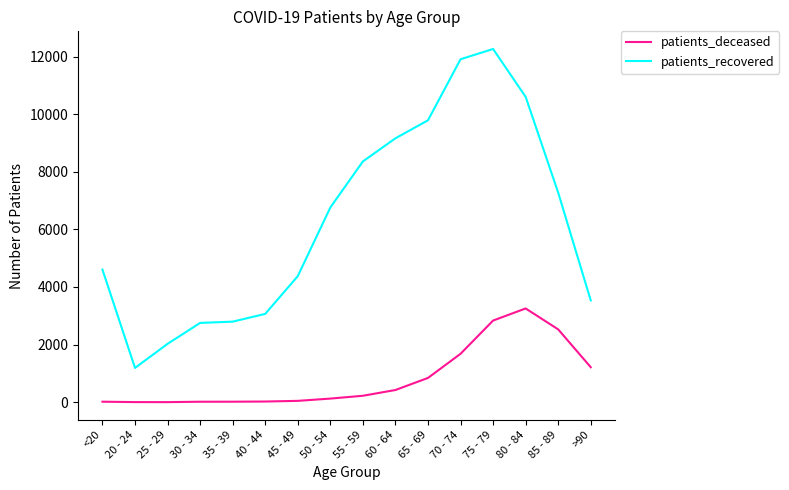

What is the maximum value shown in the chart?

12263